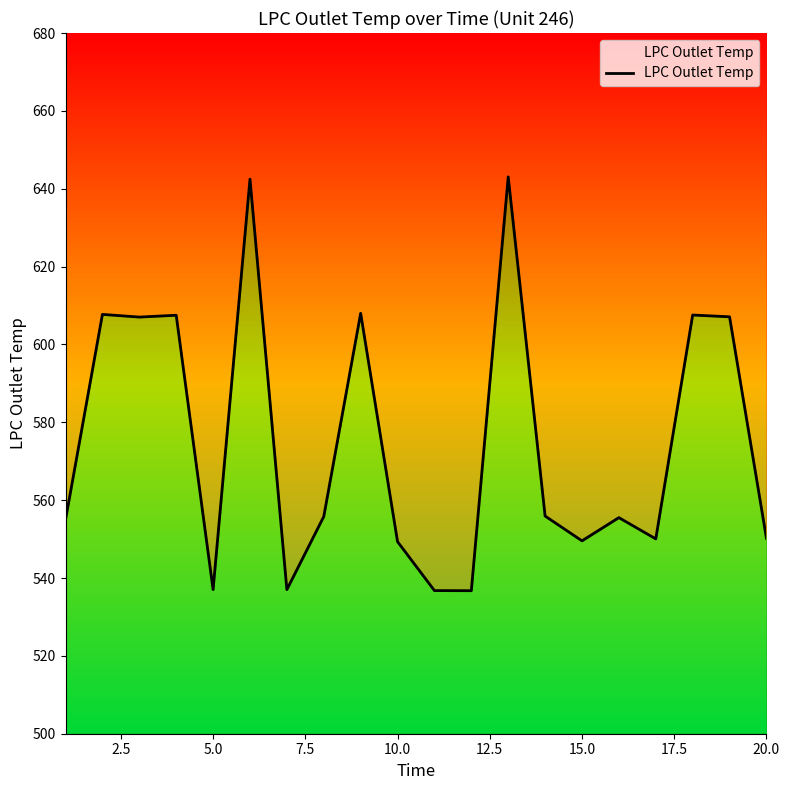

How many points are lower than both their immediate neighbors (excluding endpoints)?

6